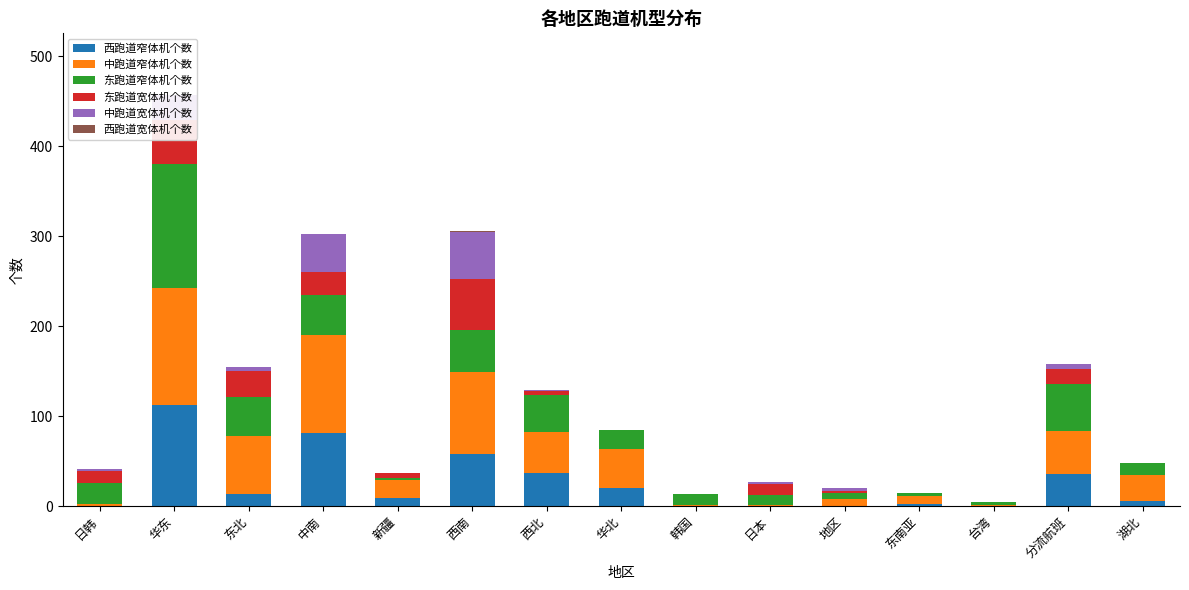

List the series in order of their peak value, lowest first.

西跑道宽体机个数, 中跑道宽体机个数, 东跑道宽体机个数, 西跑道窄体机个数, 中跑道窄体机个数, 东跑道窄体机个数